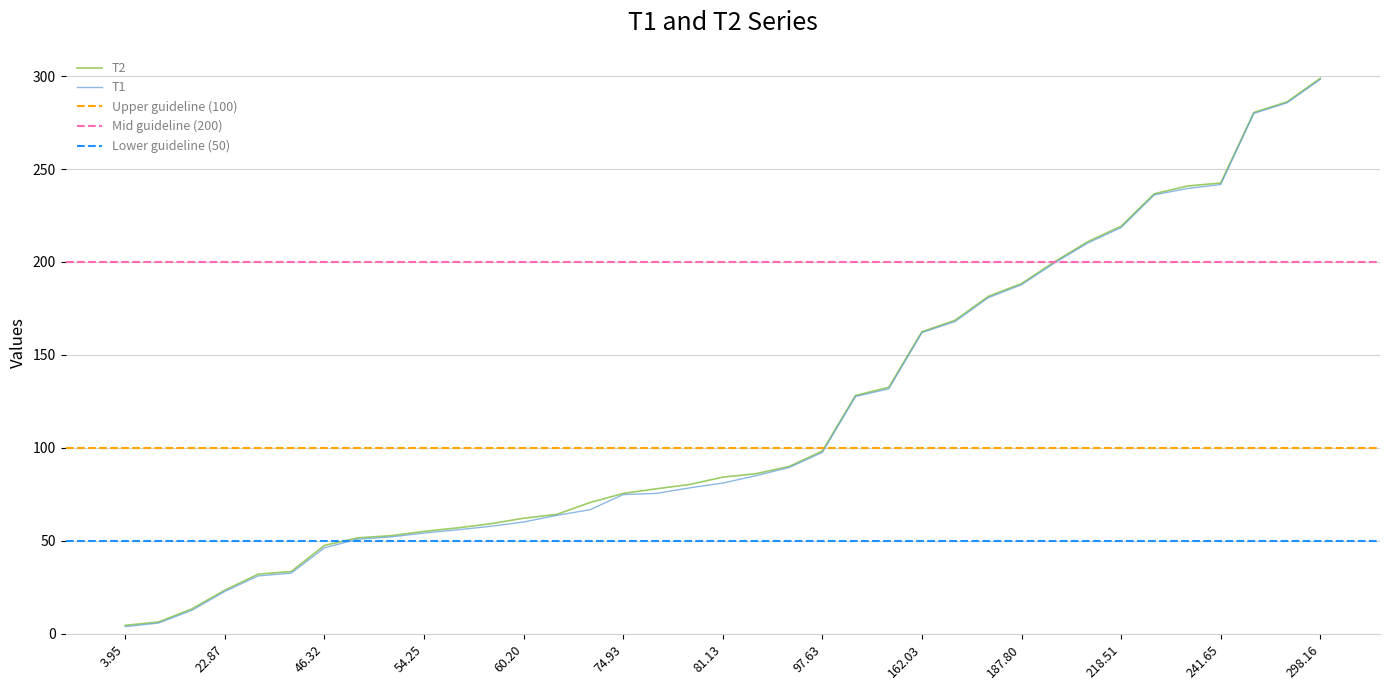

What value does the T2 series have at 54.25?

55.1